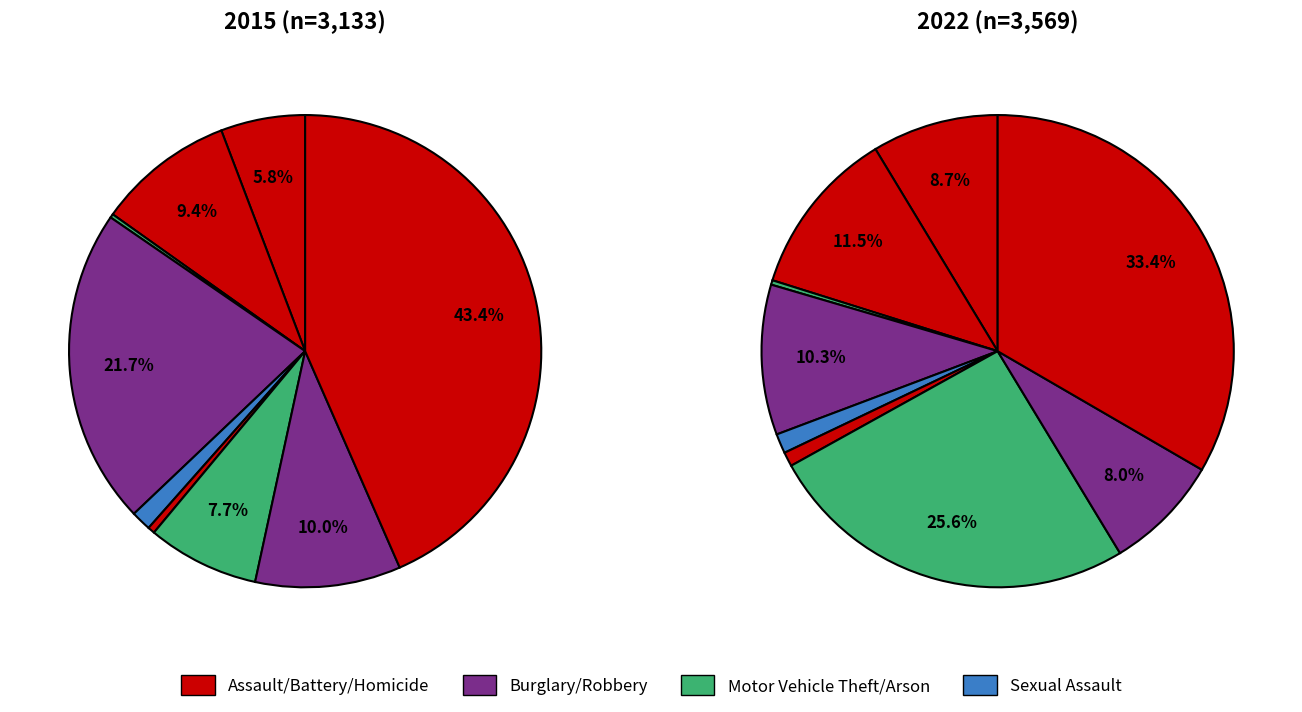

Does 8 account for over 50% of the chart?

No